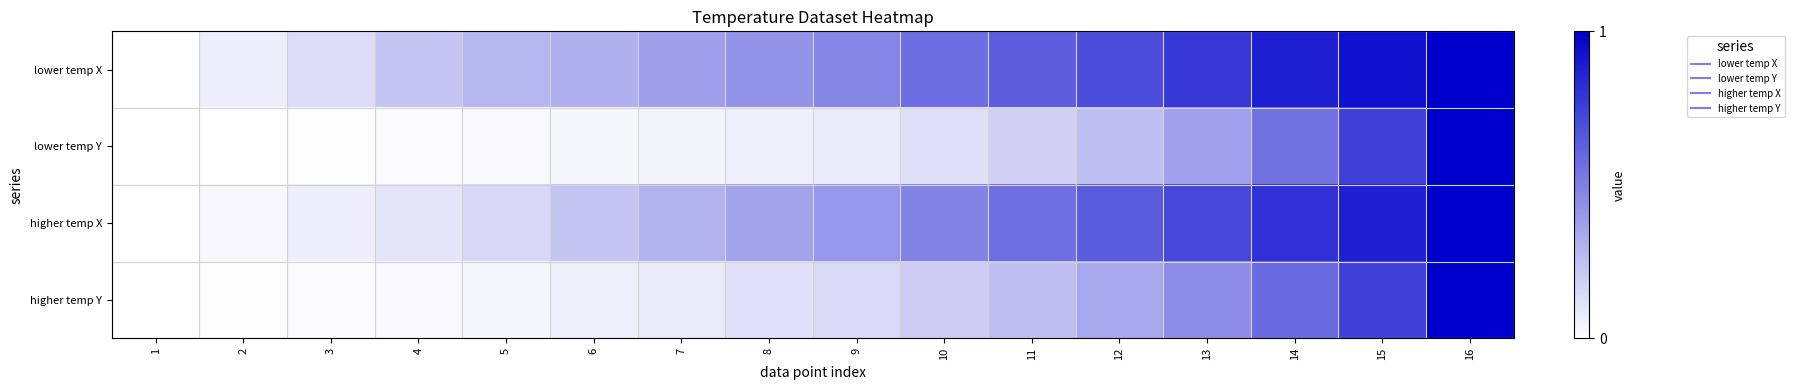

Reading left to right, what are all the values shown in this chart?

lower temp X: 1=0.0	2=0.1	3=0.1	4=0.2	5=0.3	6=0.3	7=0.4	8=0.4	9=0.5	10=0.6	11=0.6	12=0.7	13=0.8	14=0.9	15=0.9	16=1.0
lower temp Y: 1=0.0	2=0.0	3=0.0	4=0.0	5=0.0	6=0.0	7=0.0	8=0.1	9=0.1	10=0.1	11=0.2	12=0.3	13=0.4	14=0.6	15=0.8	16=1.0
higher temp X: 1=0.0	2=0.0	3=0.1	4=0.1	5=0.2	6=0.2	7=0.3	8=0.4	9=0.4	10=0.5	11=0.6	12=0.6	13=0.7	14=0.8	15=0.9	16=1.0
higher temp Y: 1=0.0	2=0.0	3=0.0	4=0.0	5=0.0	6=0.1	7=0.1	8=0.1	9=0.2	10=0.2	11=0.3	12=0.3	13=0.4	14=0.6	15=0.7	16=1.0